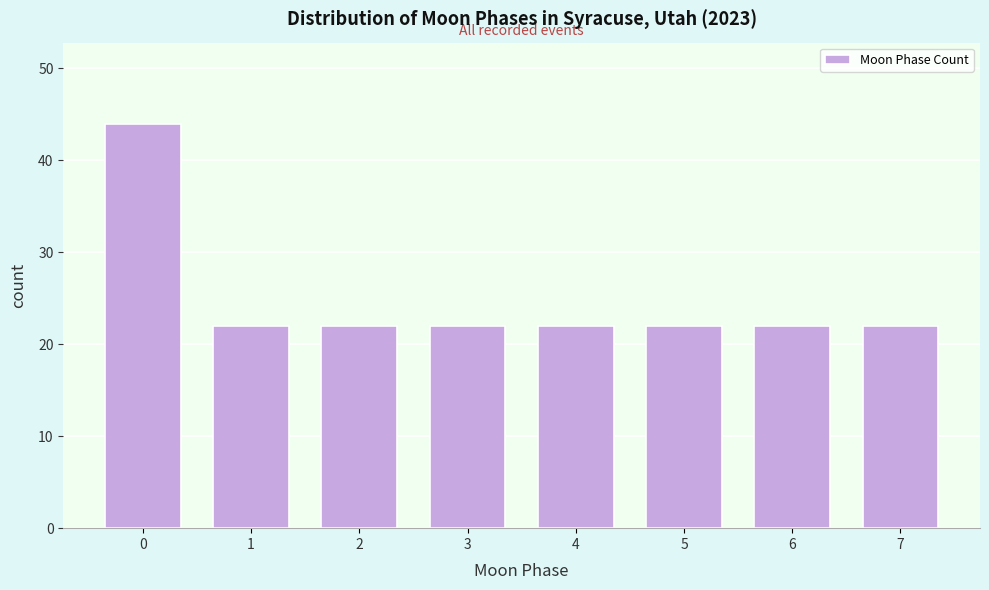

Reading left to right, extract all data points from this chart.

44	22	22	22	22	22	22	22